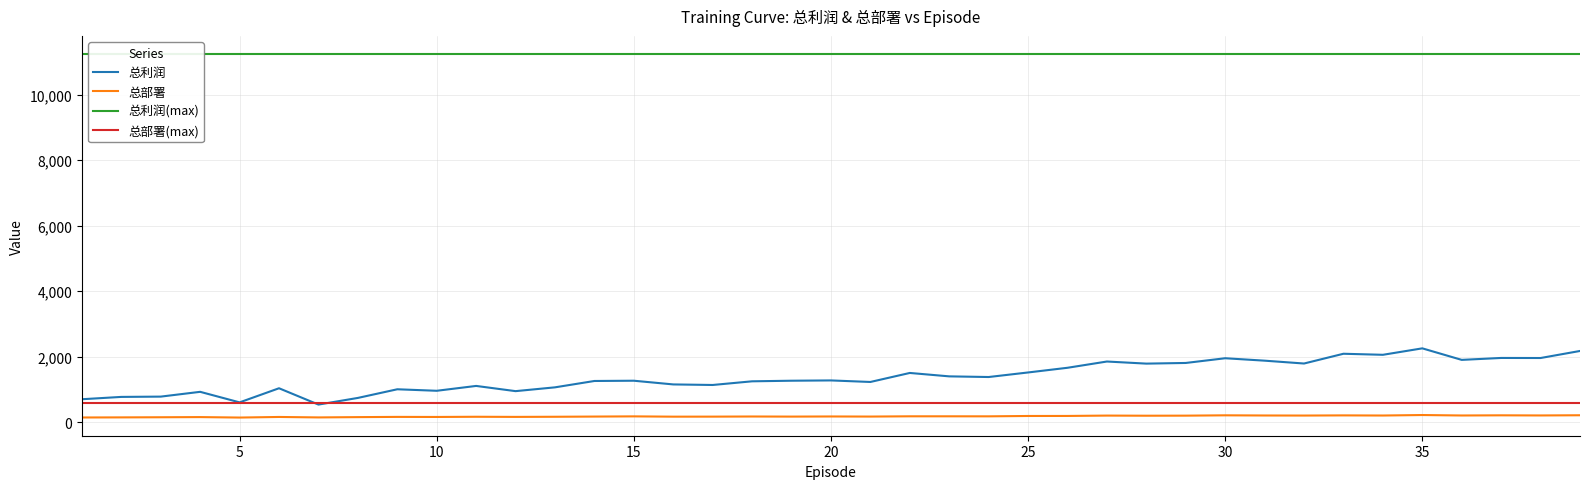

True or false: 总部署(max) and 总部署 cross at least once.

False